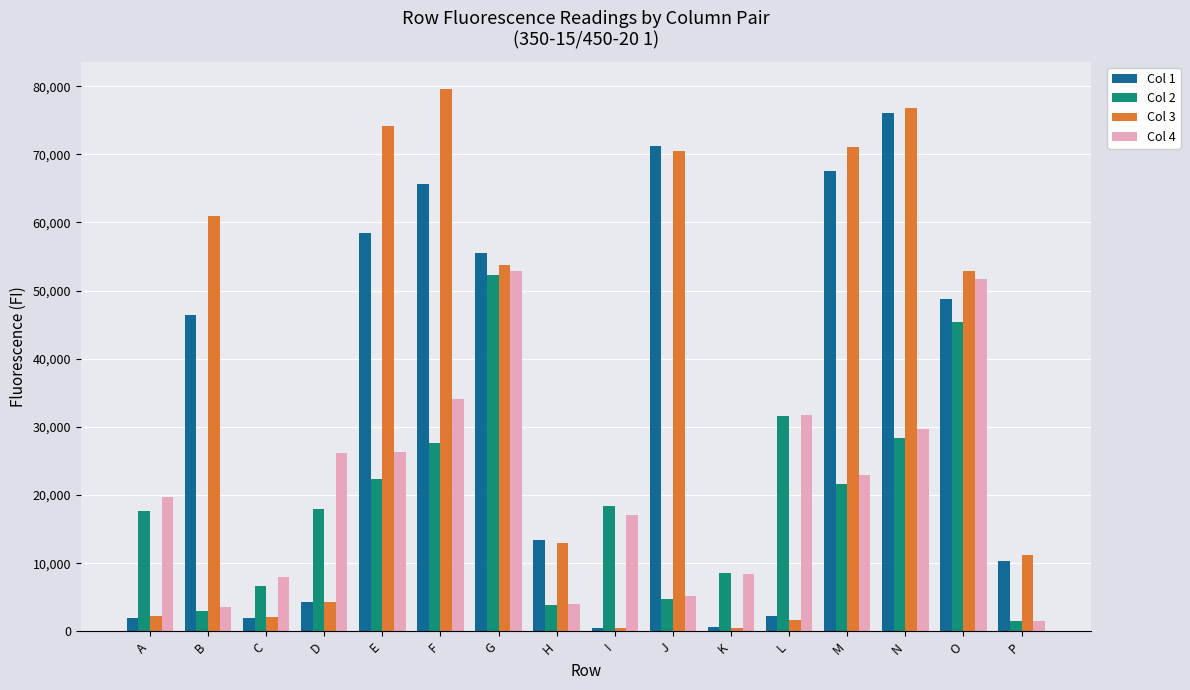

At which label is Col 1 closest to 38306?

B